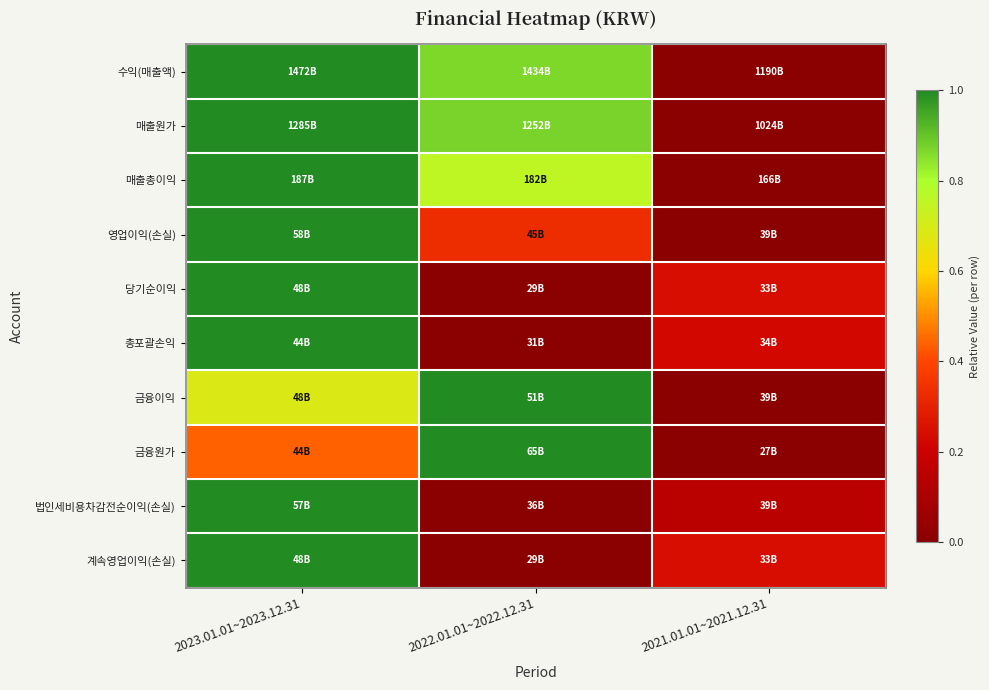

At how many categories does at least one series exceed 0?

3